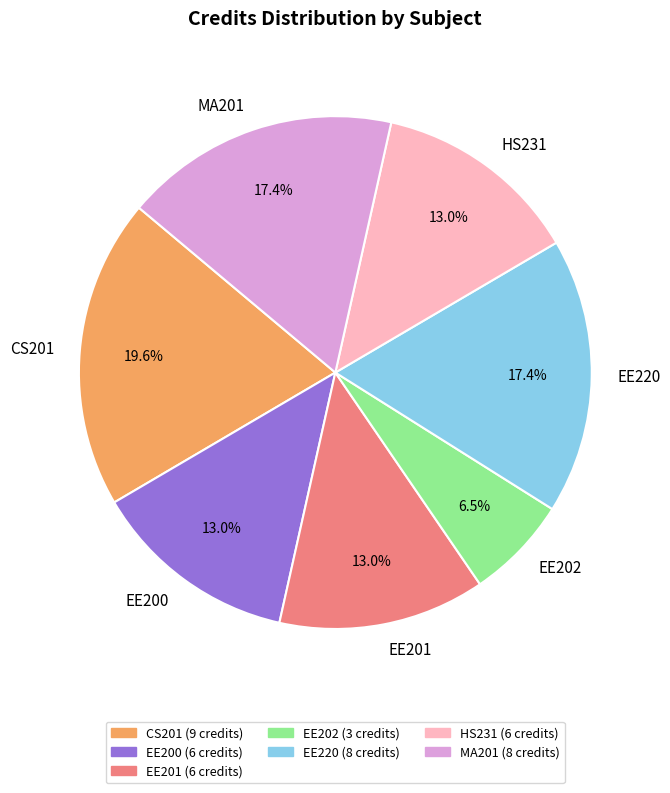

Approximately how many times larger is the value at EE202 compared to MA201?

0.4